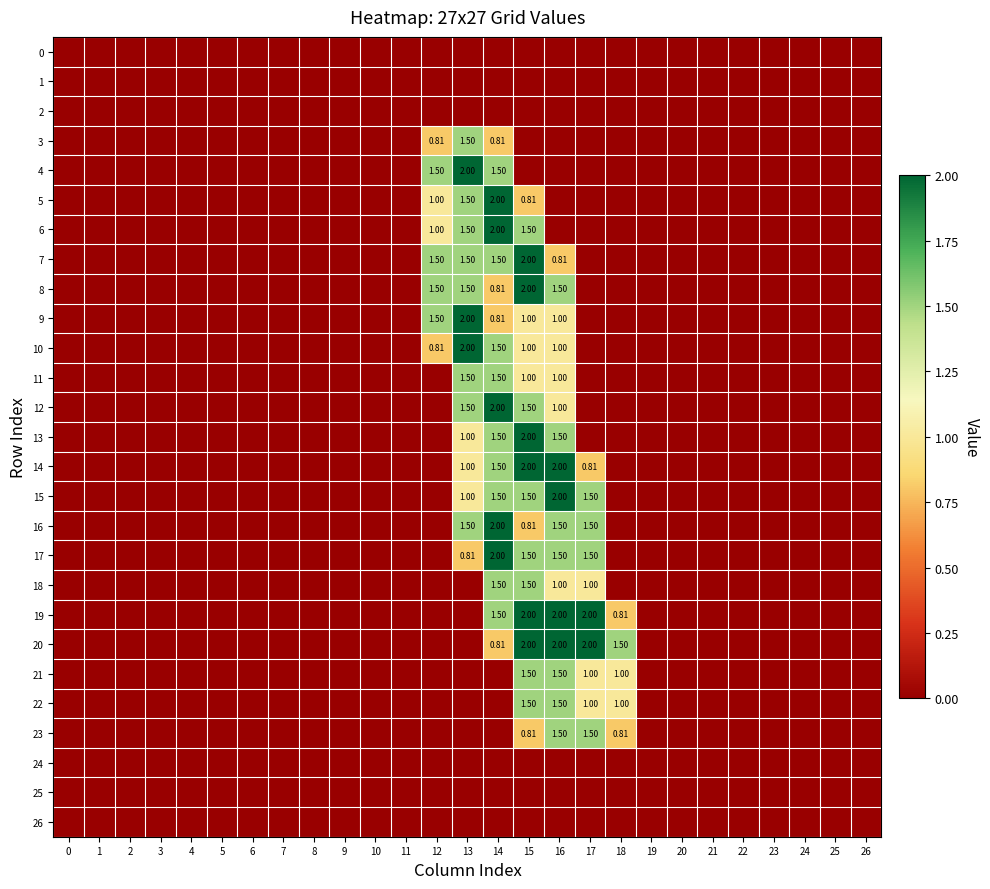

What is the sum of all 3 values?

3.1